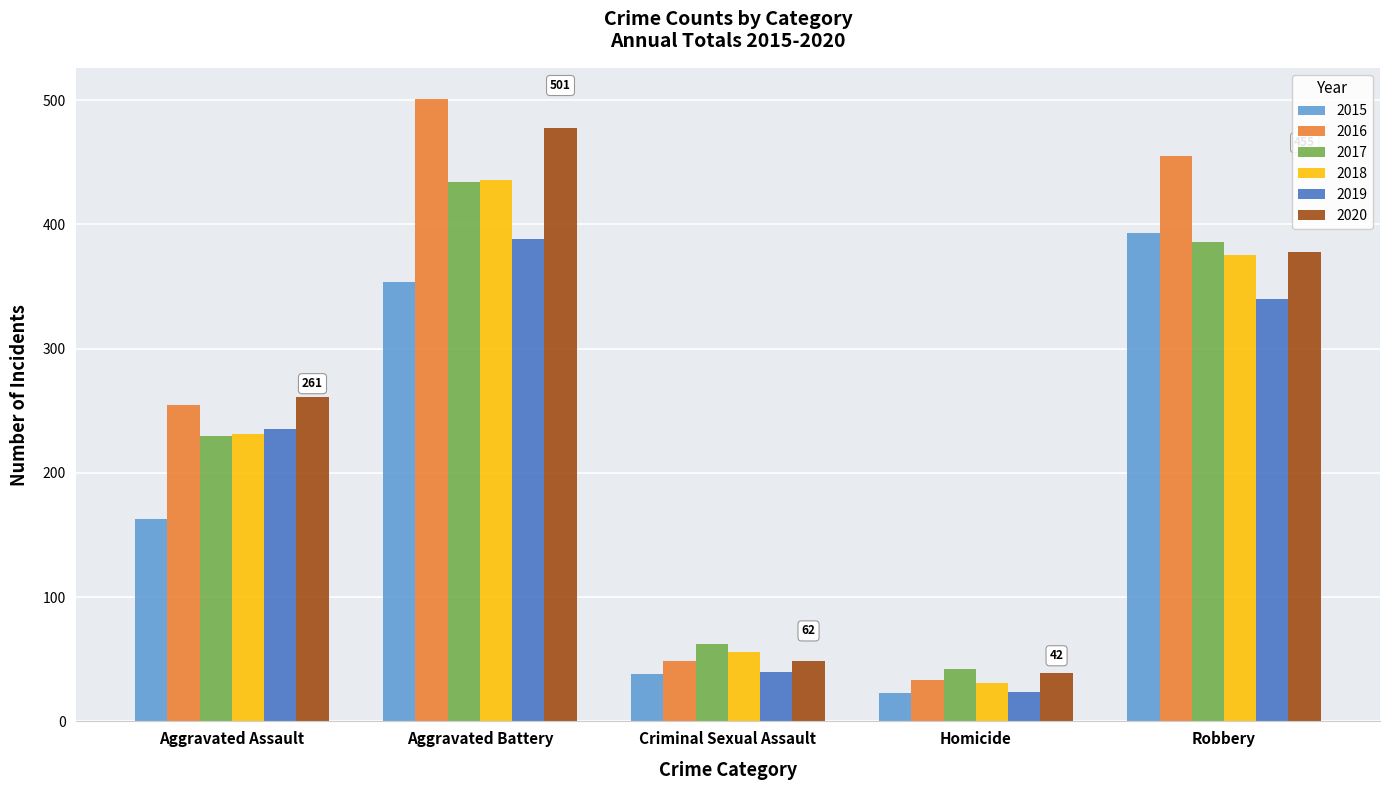

What is the difference between the maximum and minimum values in the 2019 series?

364